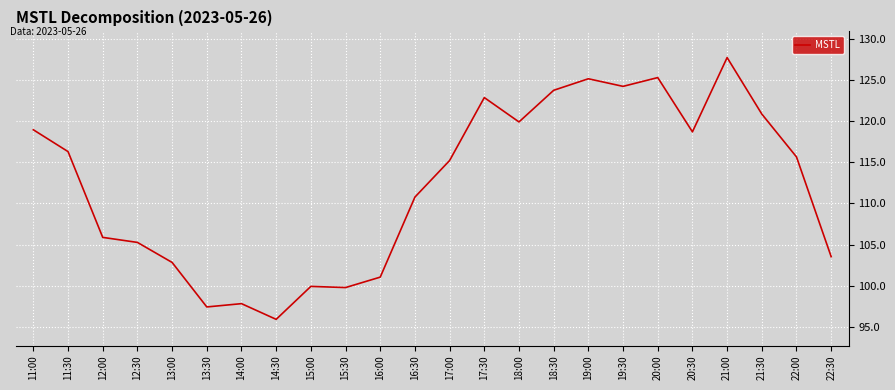

The value at 13:00 is 102.8. True or false?

True